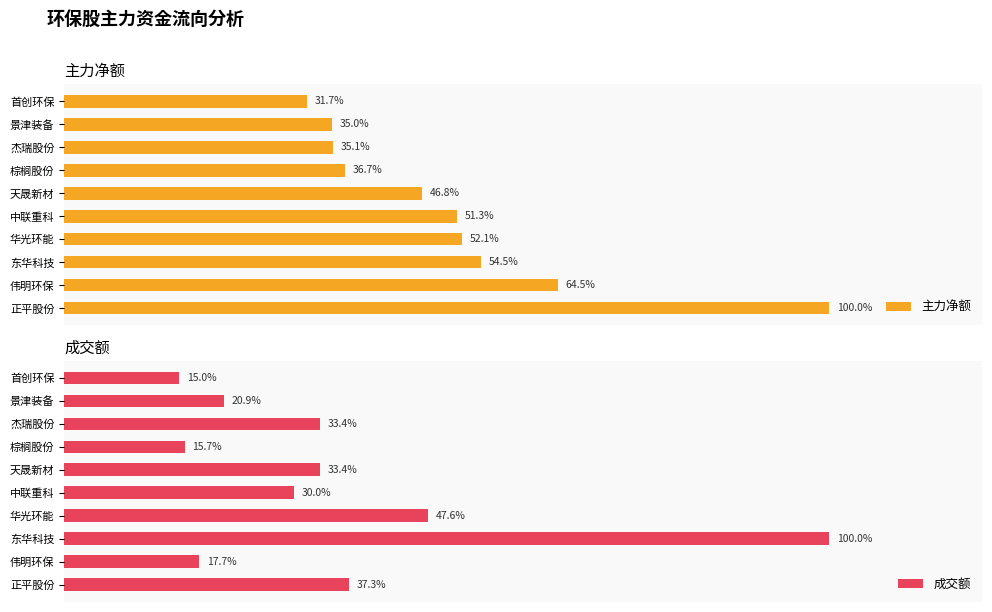

List the series in order of their overall mean, lowest first.

成交额, 主力净额